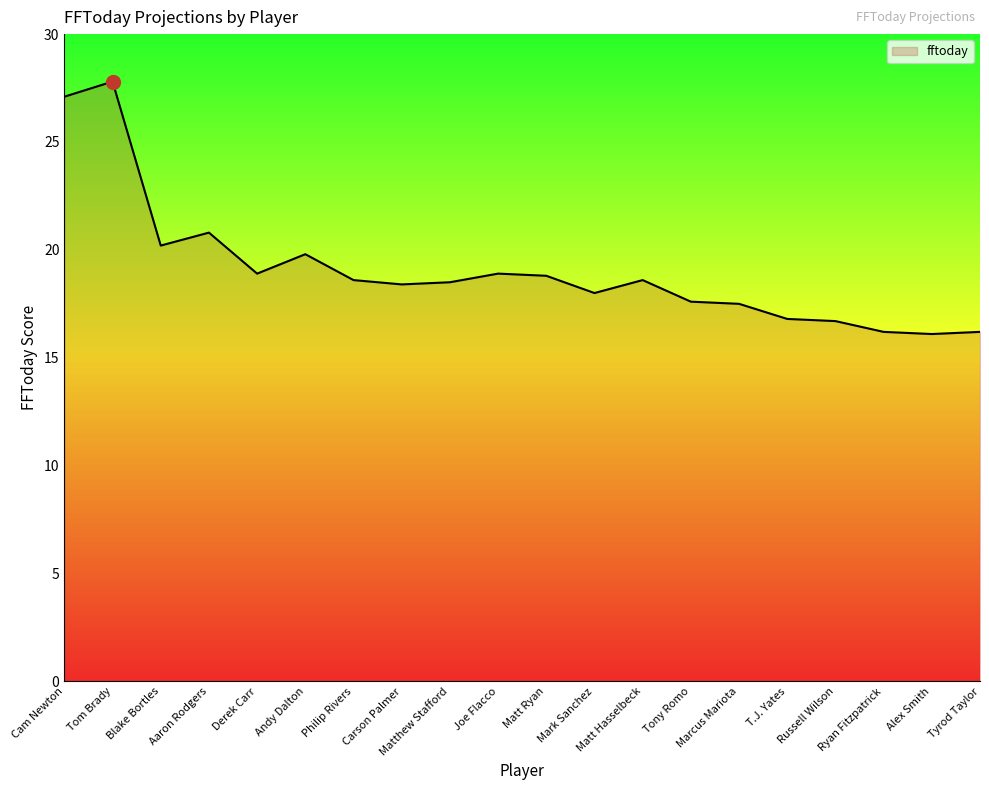

What is the greatest value displayed?

27.8